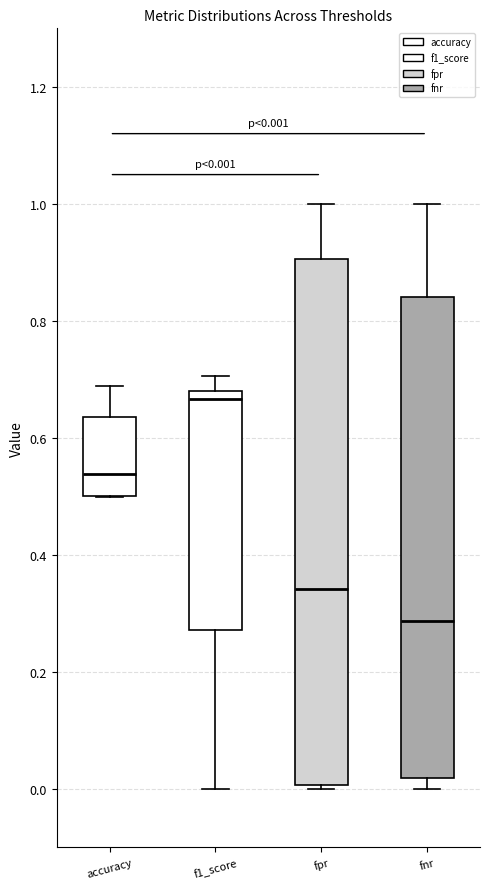

Which box is the tallest, from its lower edge to its upper edge?

fpr